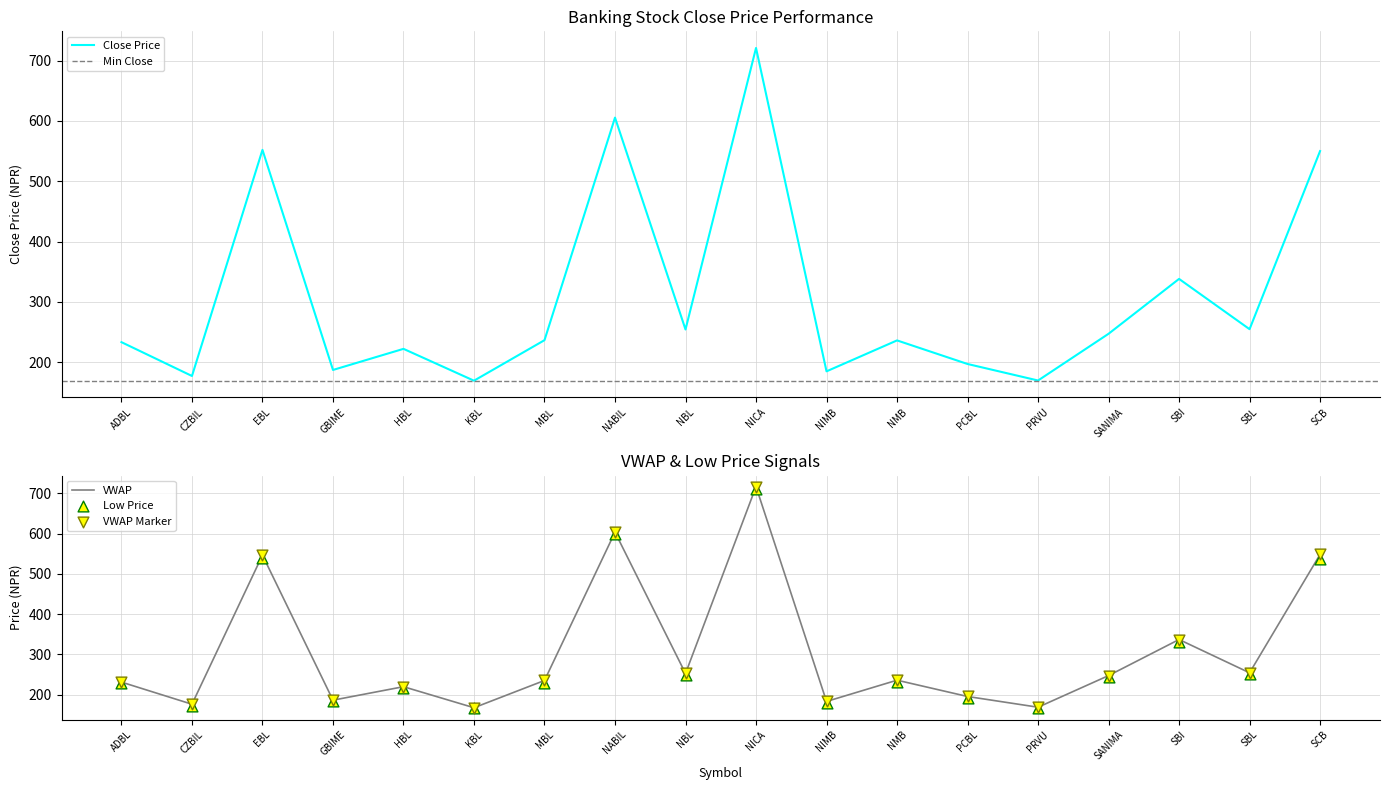

Where is VWAP nearest to the value 442?

EBL